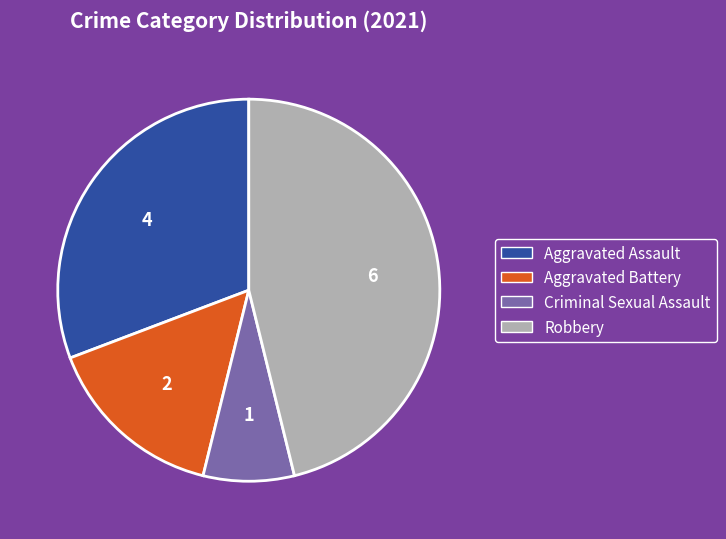

Which has a higher value, Robbery or Criminal Sexual Assault?

Robbery